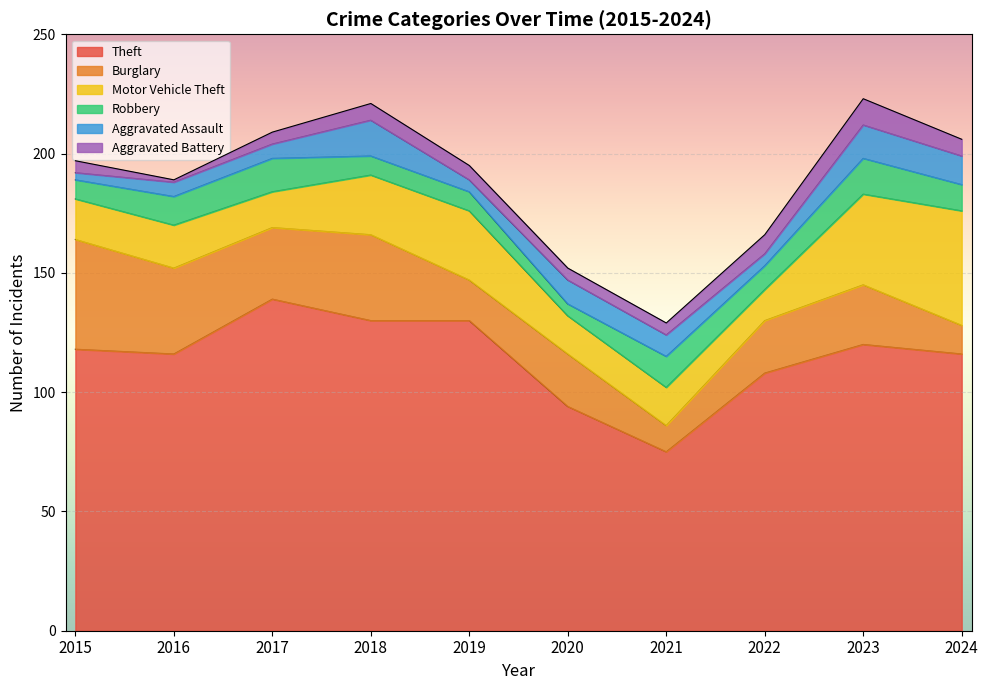

At how many categories does at least one series exceed 41?

10